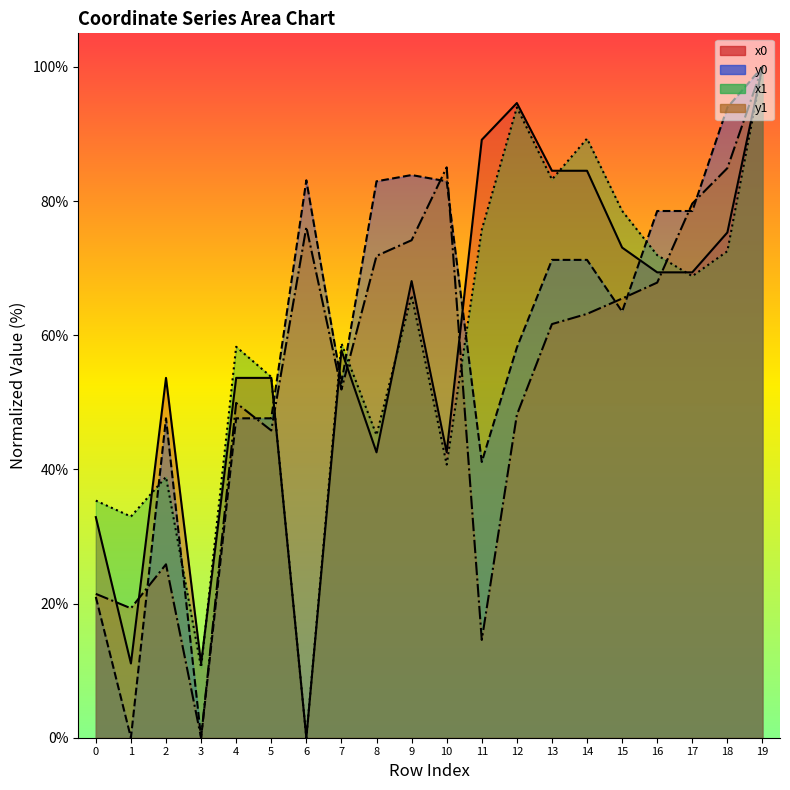

At which category does y1 reach its first local peak?

2